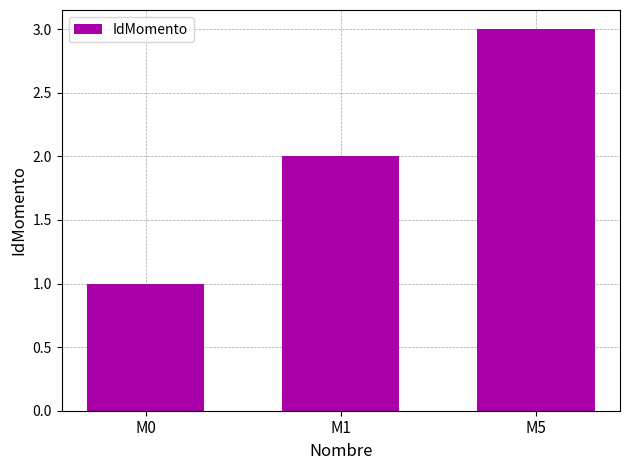

Rank the categories by value from highest to lowest.

M5, M1, M0